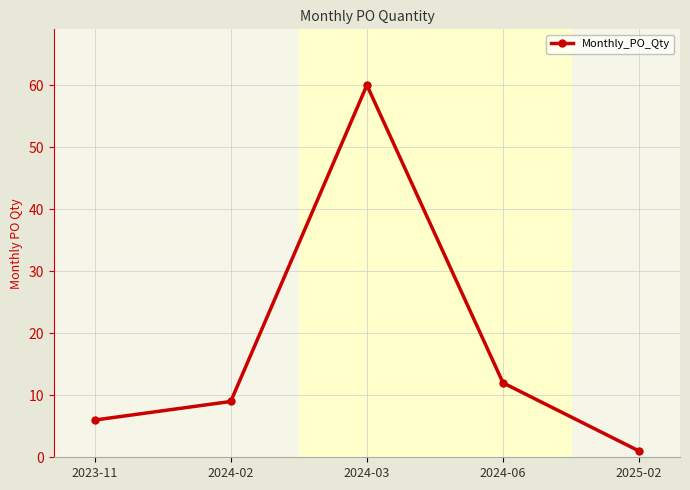

At which category does the chart reach its minimum across all series?

2025-02